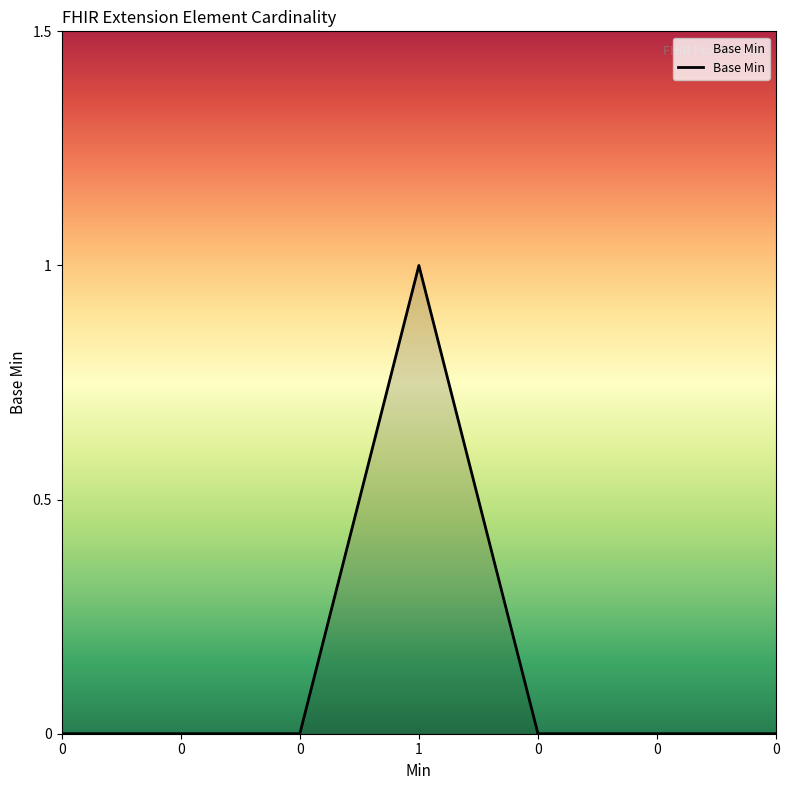

Does the chart display data point markers on the line(s)?

No